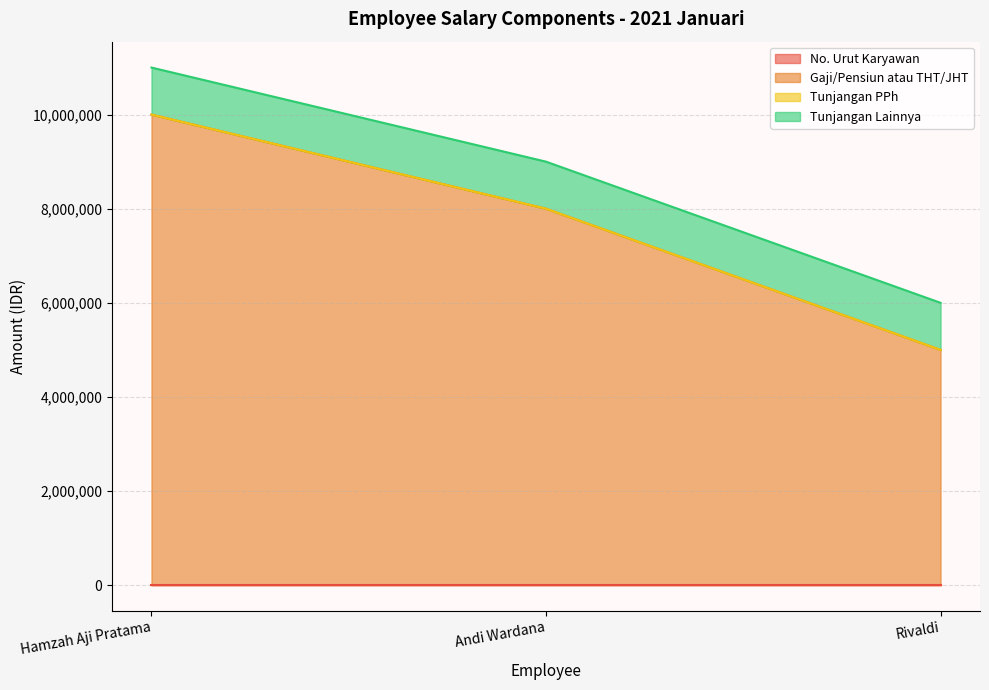

At which category is the sum across all series the highest?

Hamzah Aji Pratama